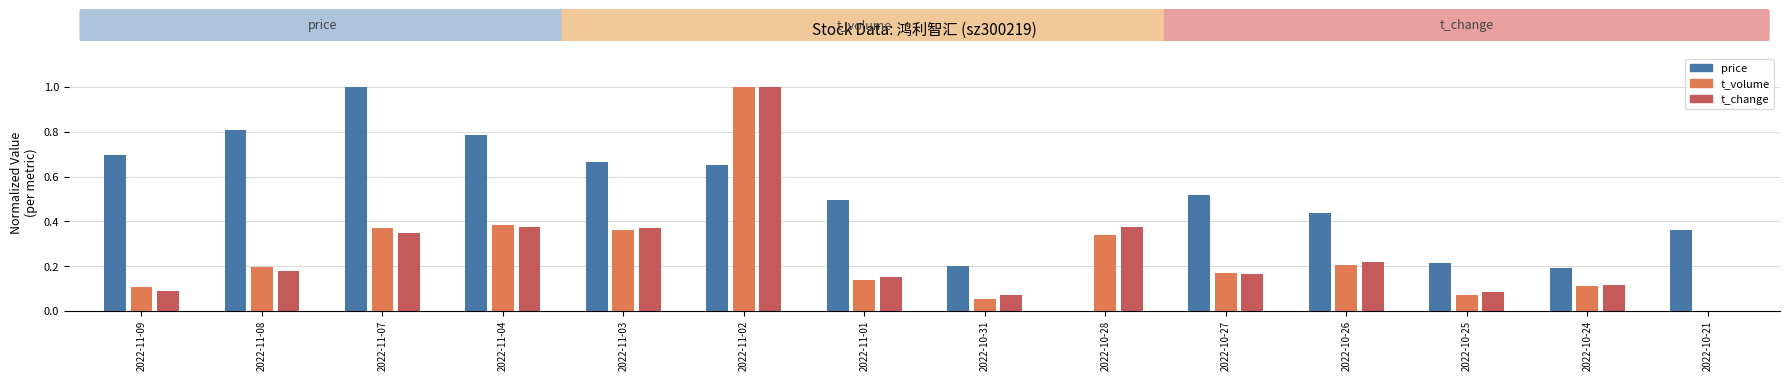

What is the greatest value displayed?

1.0